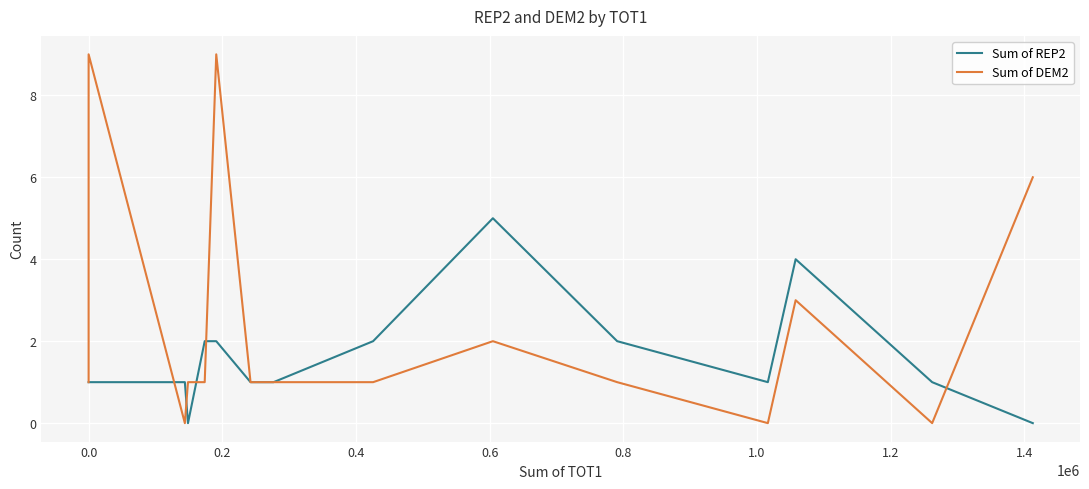

Between 0.4 and 0.8, which is larger?

0.8